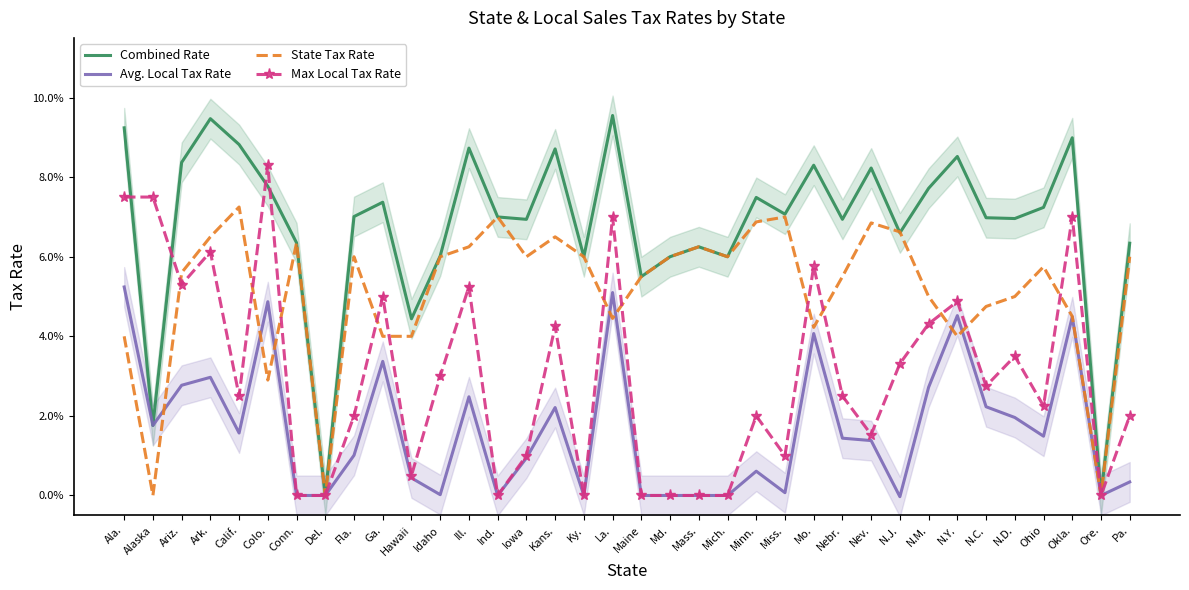

How many data points in Combined Rate are above 0?

34